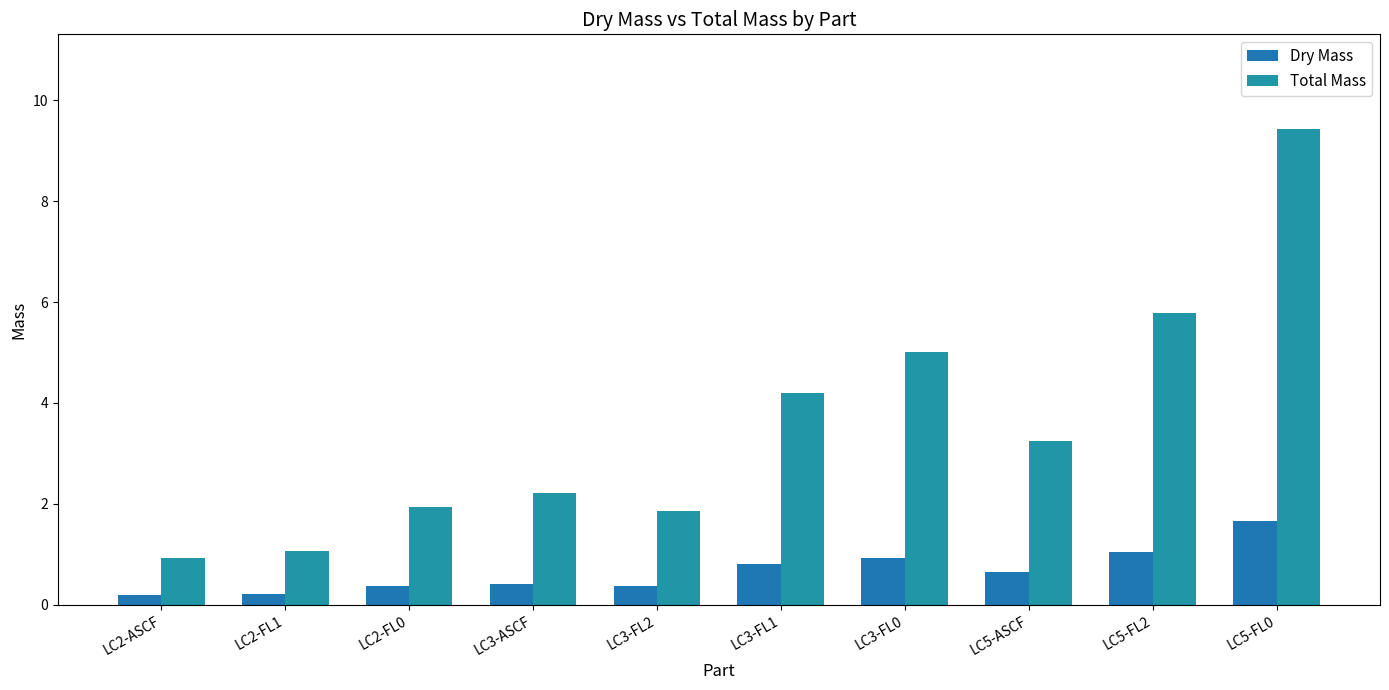

What is the value of the Total Mass bar at the 1st from the left?

0.9